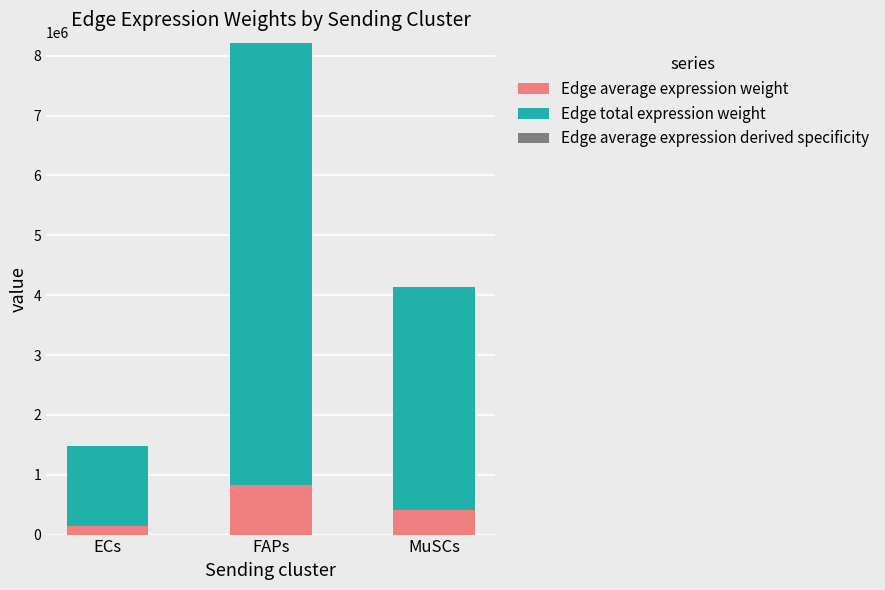

At which category is the sum across all series the highest?

FAPs